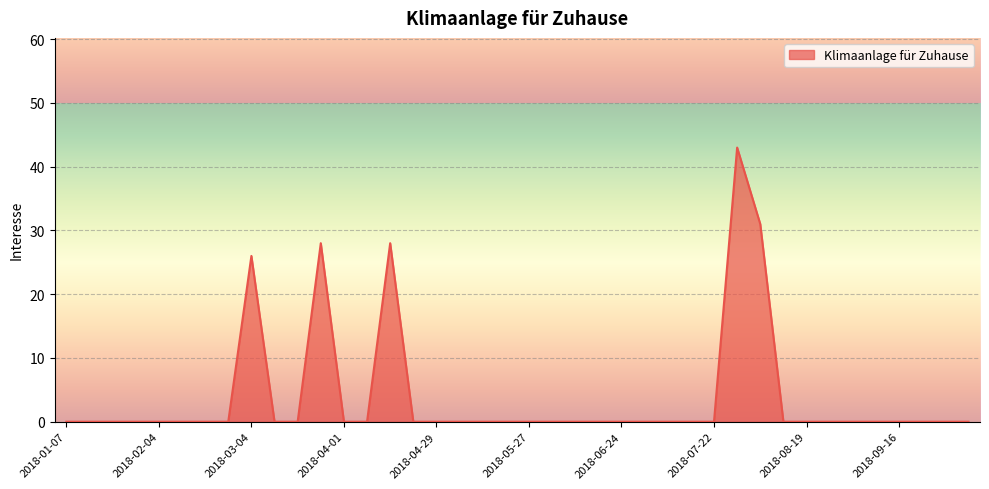

What is the greatest value displayed?

43